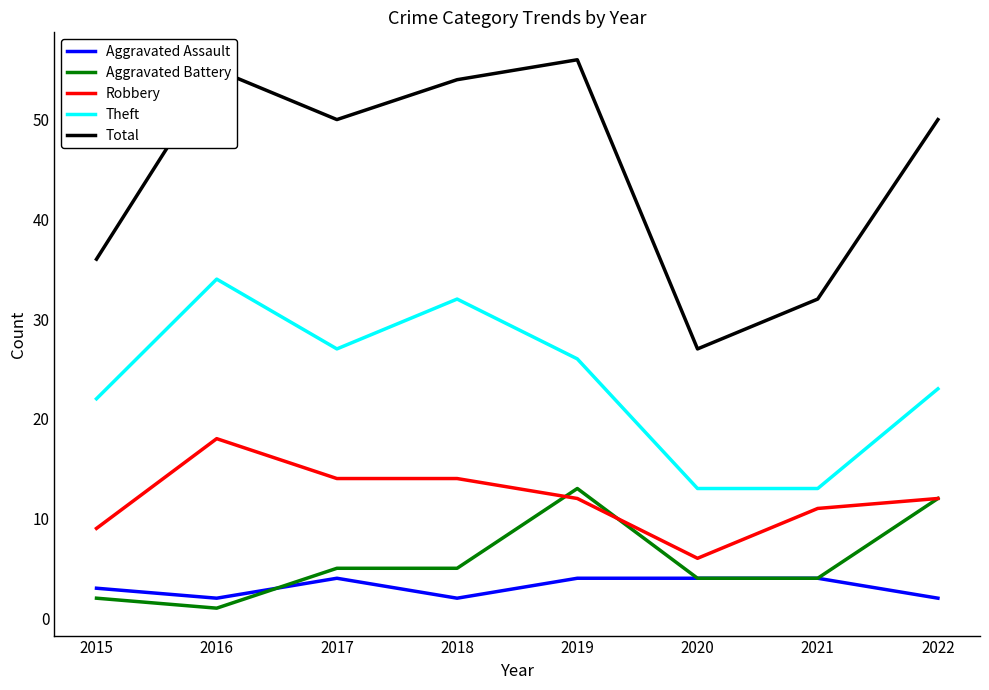

What is the sum of the Total values at 2019 and 2021?

88